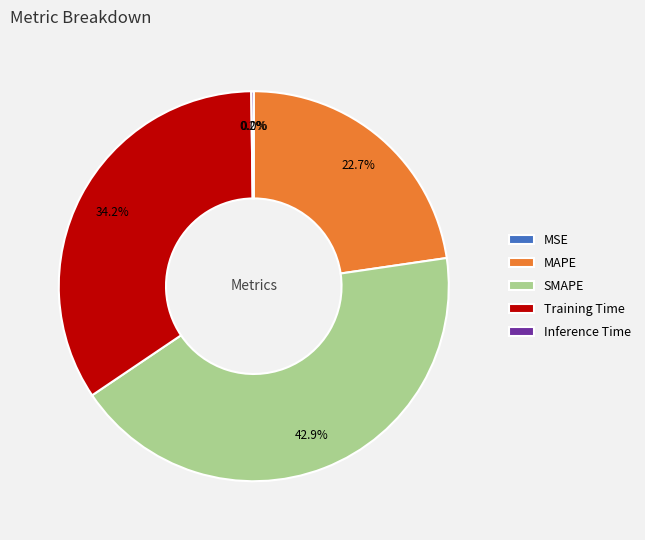

Is the sum of MAPE and Training Time greater than half?

Yes